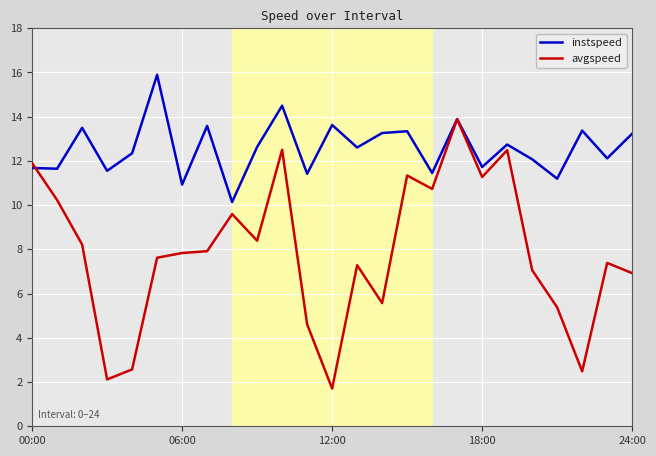

Rank the series by their average value, from highest to lowest.

instspeed, avgspeed